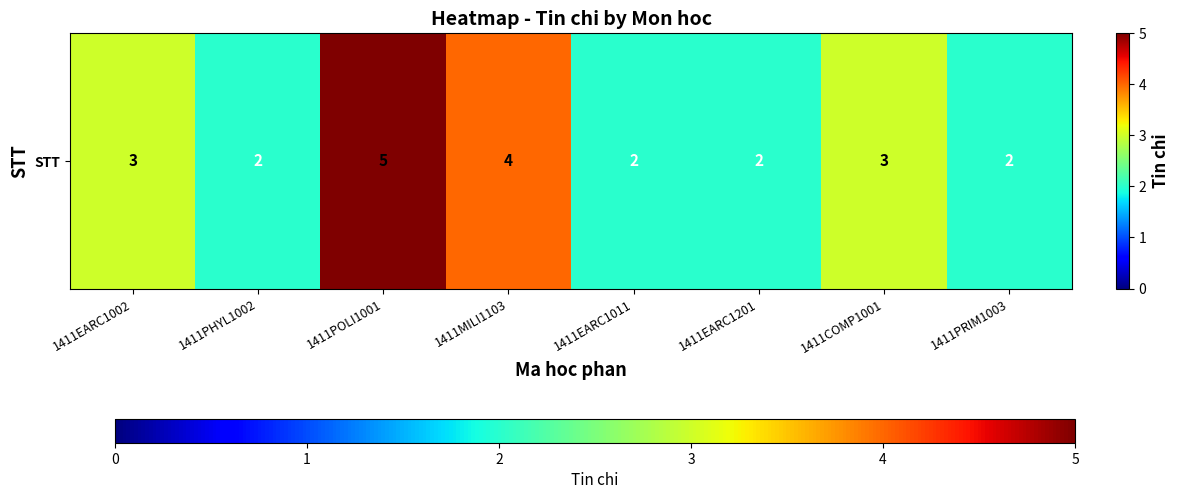

How many values are between 2 and 4?

7